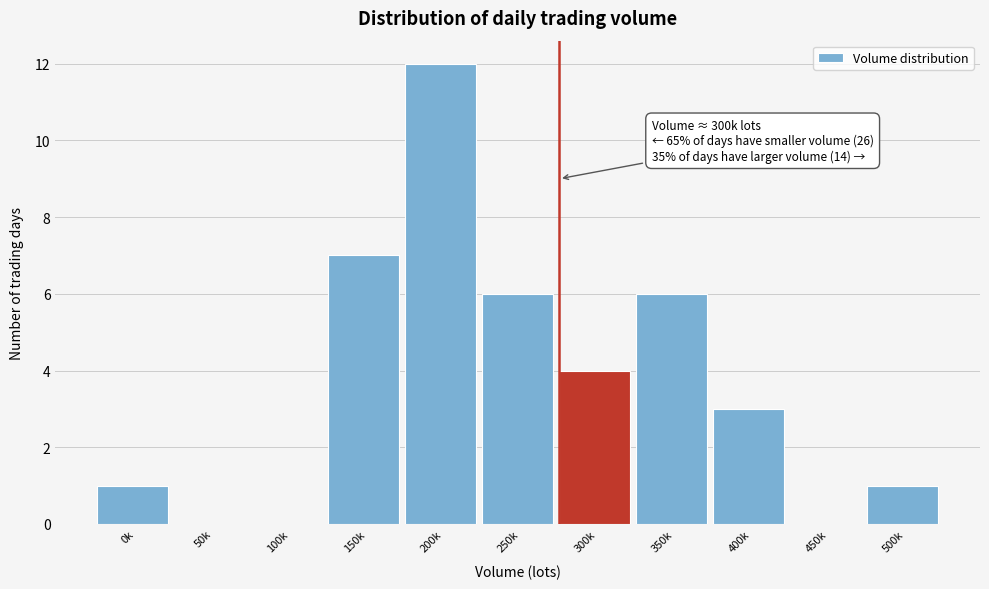

Reading left to right, transcribe all the data shown in this chart.

0k=1	50k=0	100k=0	150k=7	200k=12	250k=6	300k=4	350k=6	400k=3	450k=0	500k=1